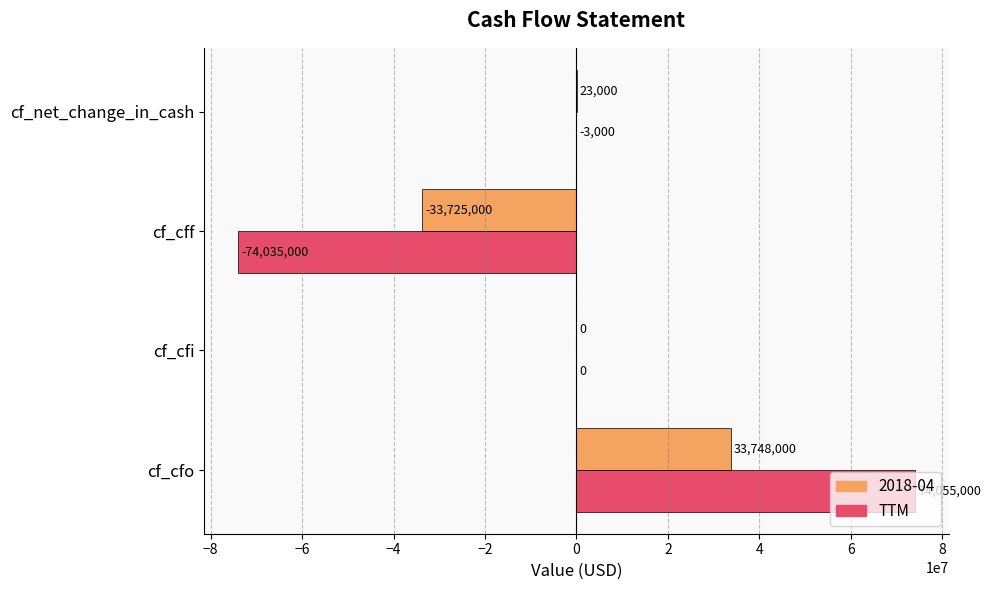

Is it true that 2018-04 equals -33725000 at cf_cff?

True